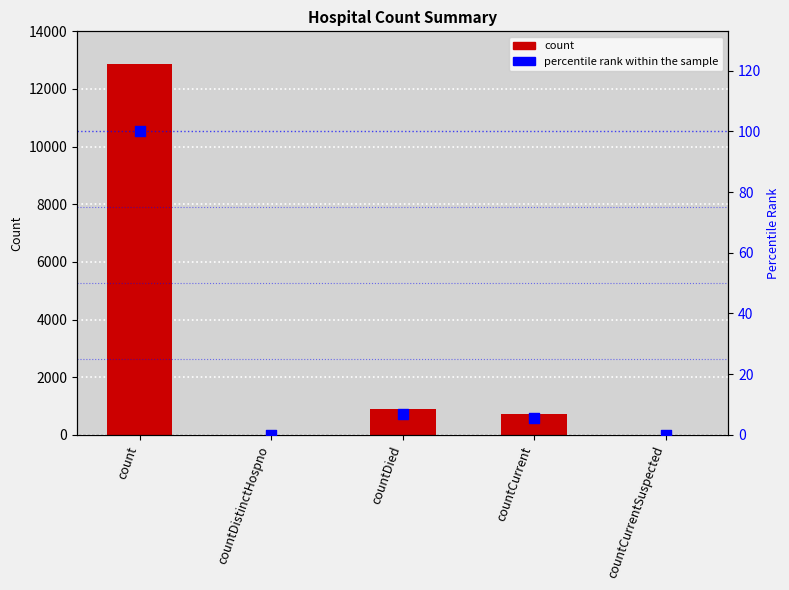

Which series has the widest spread of Y values?

values